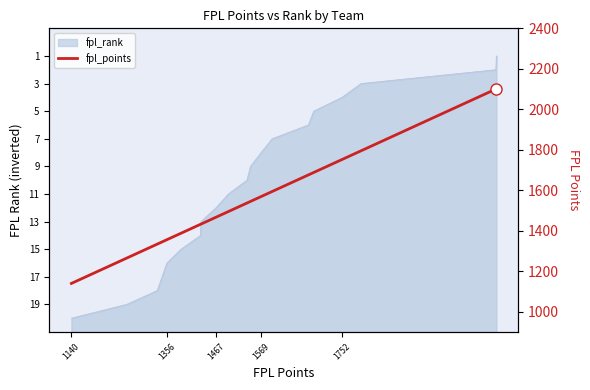

Which category has the lowest value across all series?

1140